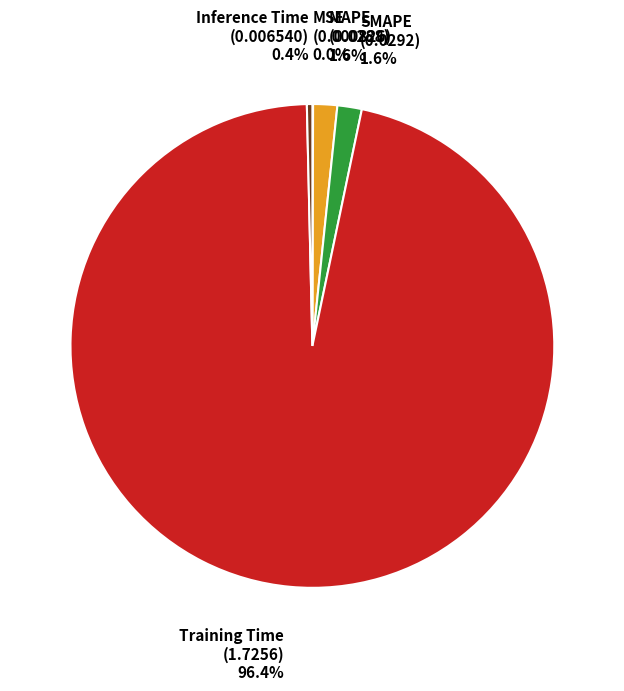

What is the largest slice in the pie chart?

Training Time